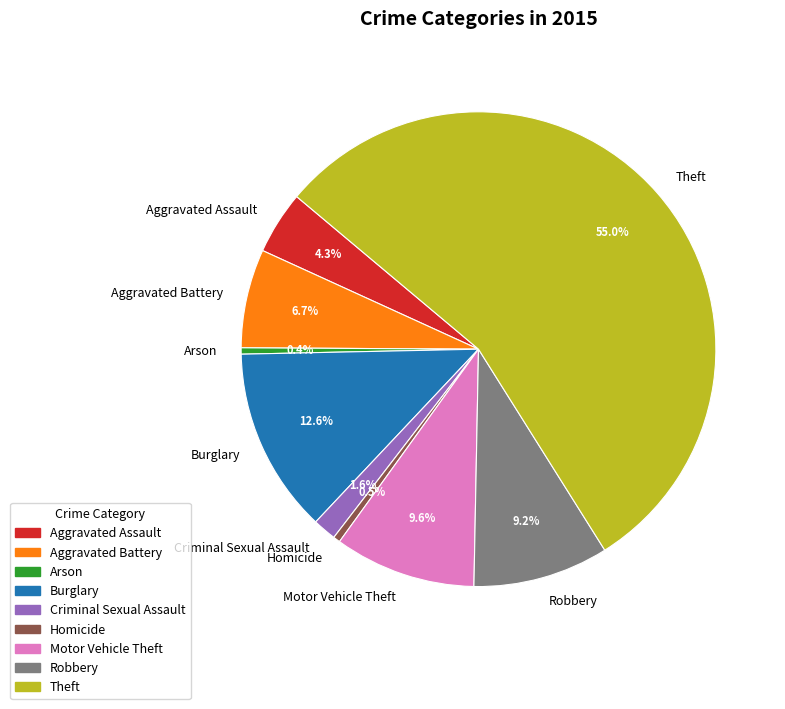

What is the largest slice in the pie chart?

Theft